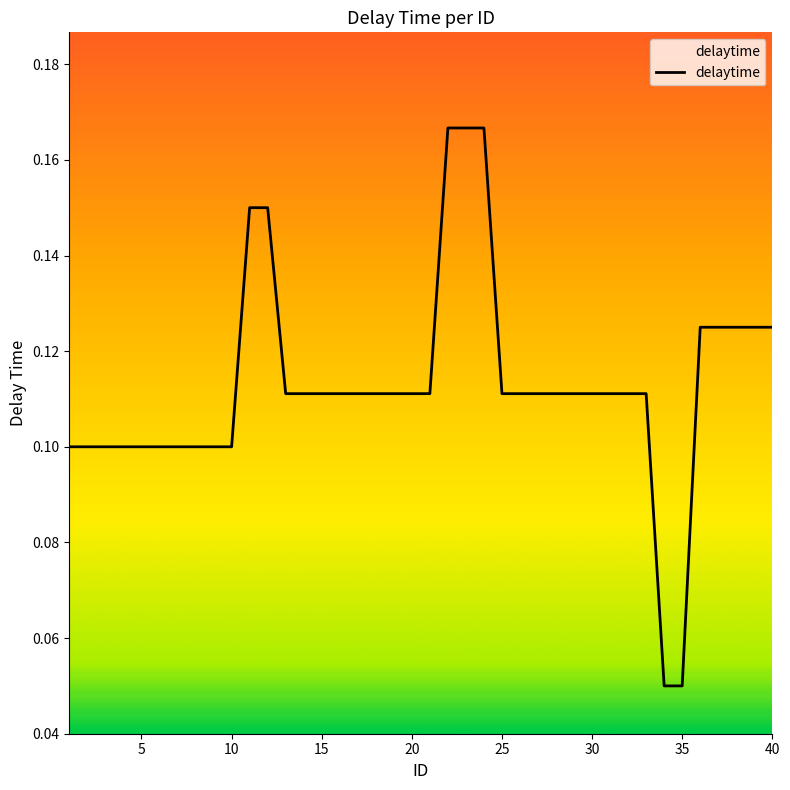

Count the values in the range 0 to 1.

40